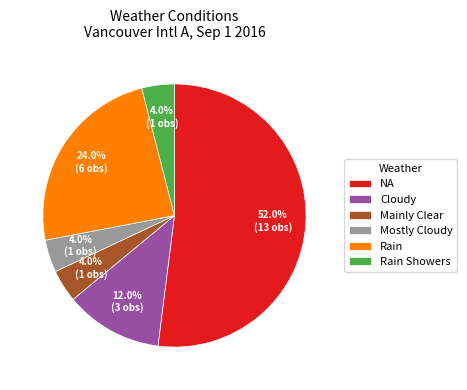

Which slice is the largest?

NA